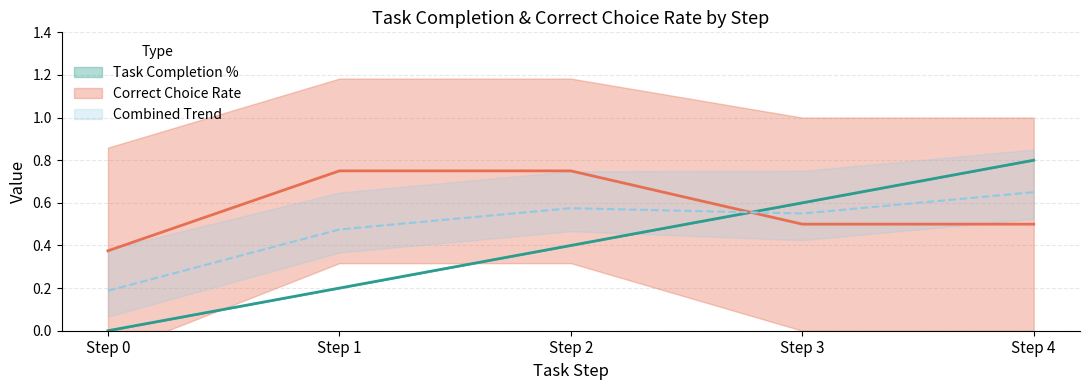

List the labels in order of Mean Completion % value, smallest first.

Step 0, Step 1, Step 2, Step 3, Step 4